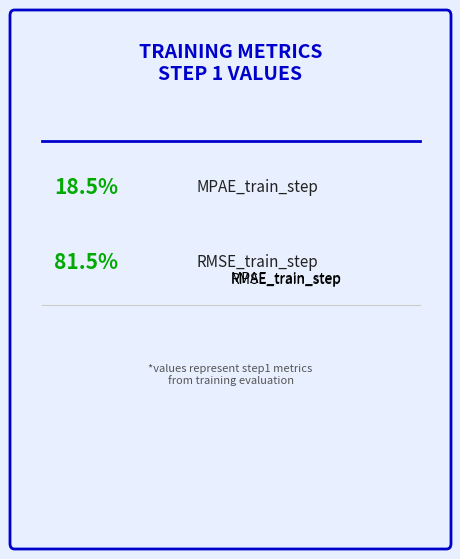

Is it true that MPAE_train_step is 28% of the pie?

False